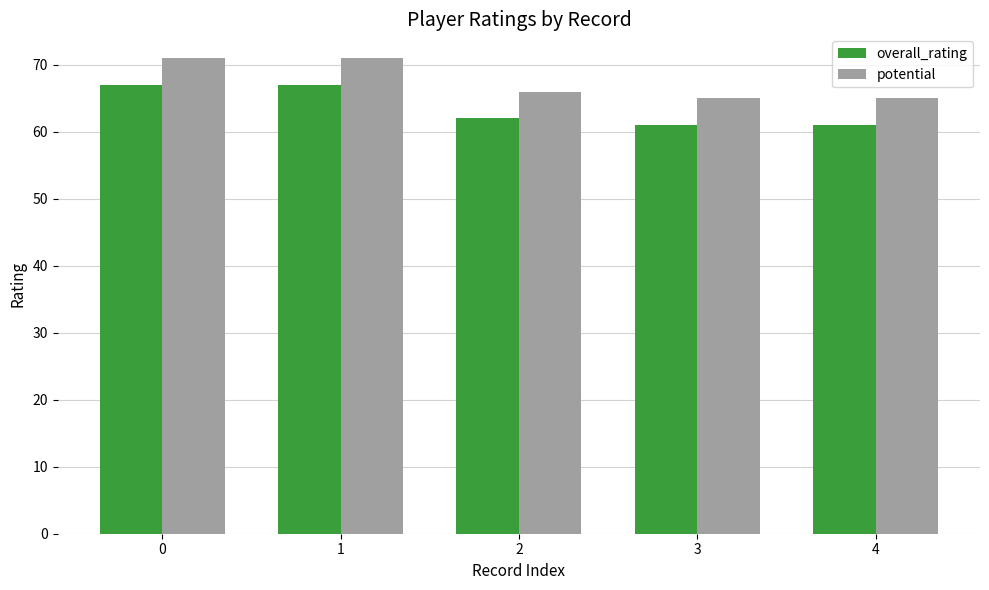

How many series are shown in this chart?

2